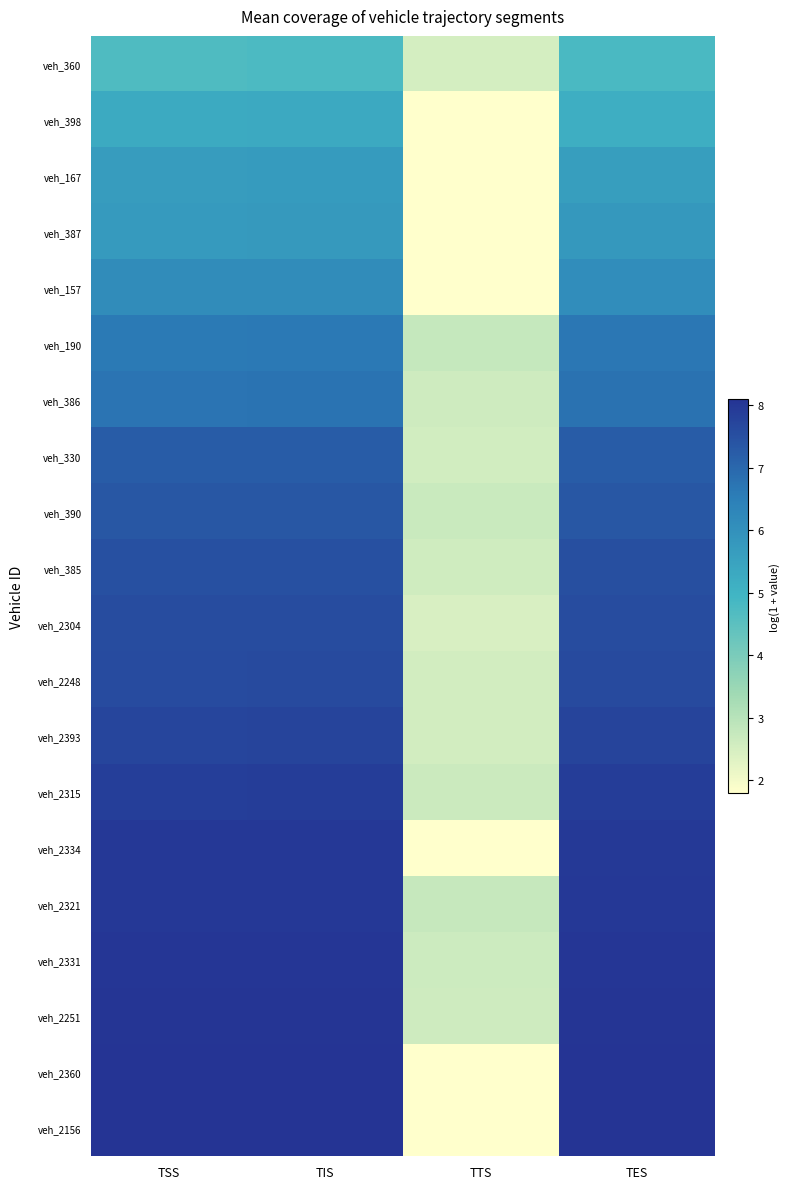

How many series are shown in this chart?

20